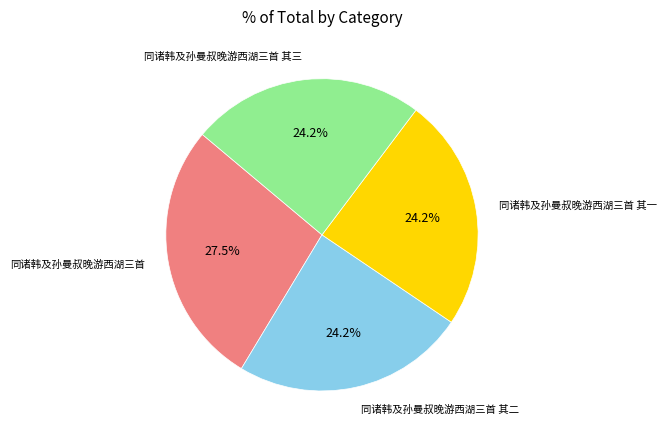

To the nearest percent, what is the average slice percentage?

25%